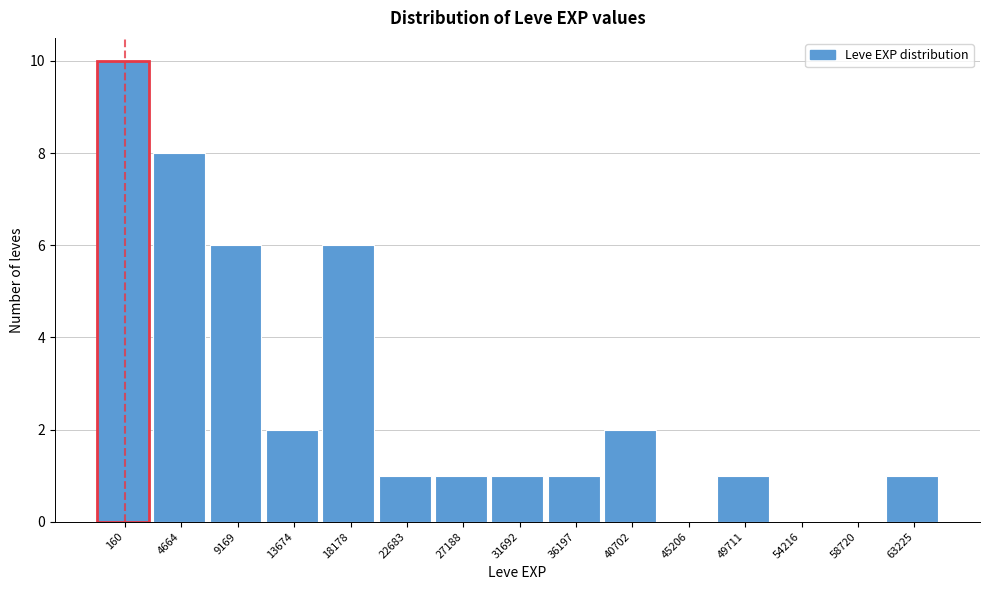

Reading right to left, extract all data points from this chart.

63225=1	58720=0	54216=0	49711=1	45206=0	40702=2	36197=1	31692=1	27188=1	22683=1	18178=6	13674=2	9169=6	4664=8	160=10